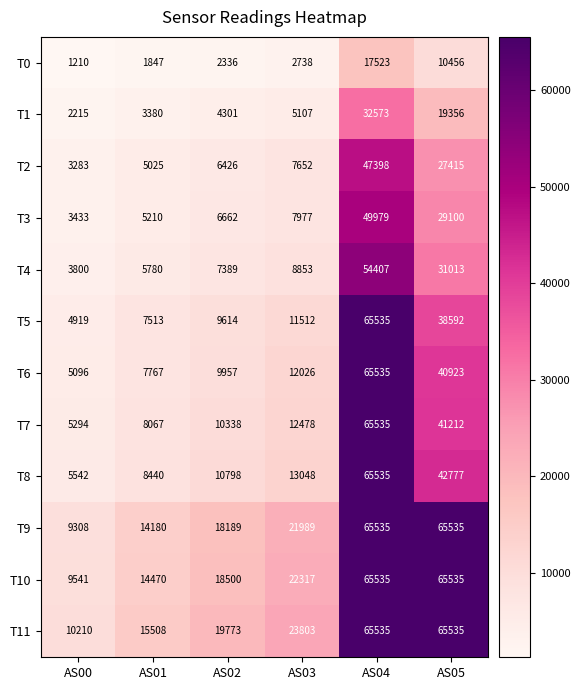

What is the total value across all series at AS05?

477449